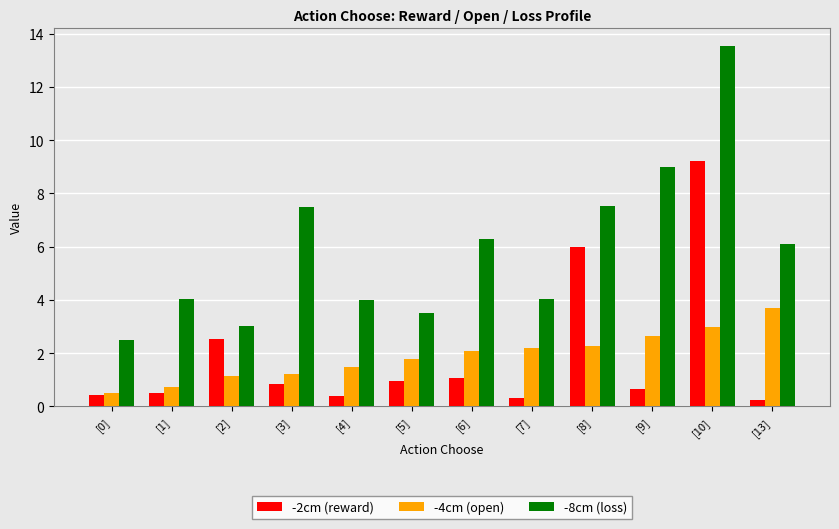

What is the label of the 5th bar from the right?

[7]